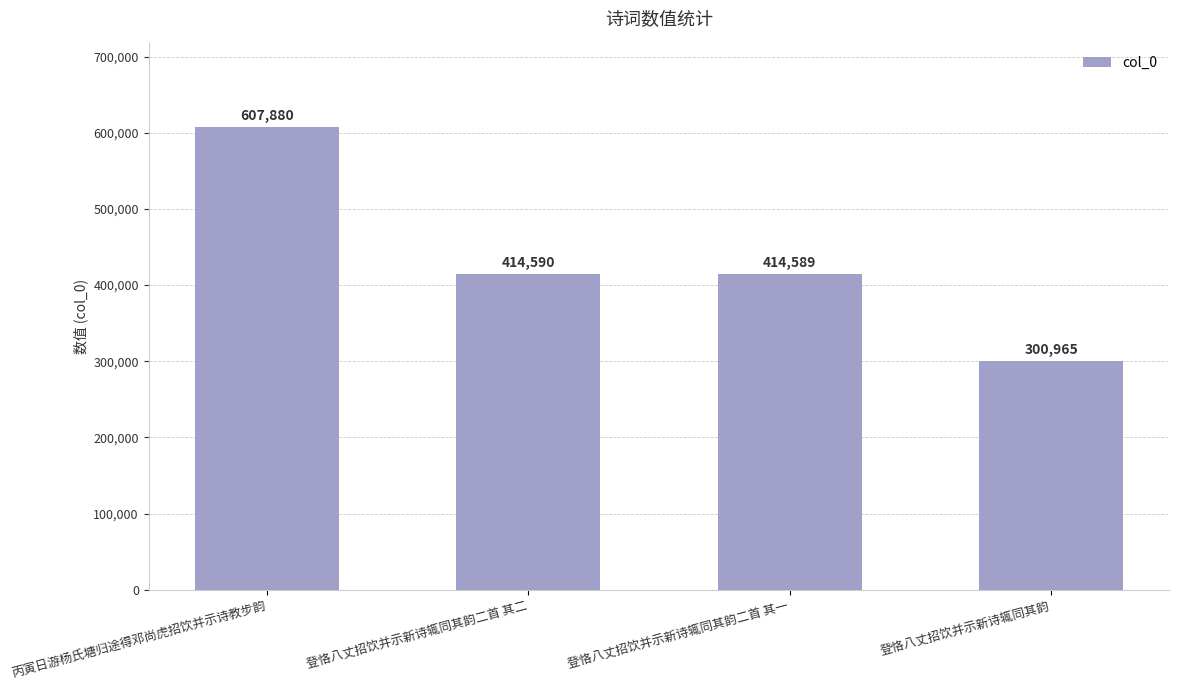

Where is the data nearest to the value 454422?

登恪八丈招饮并示新诗辄同其韵二首 其二